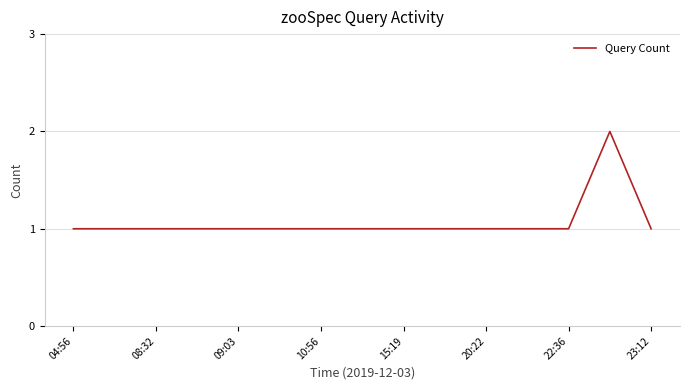

How many lines are shown in the chart?

1